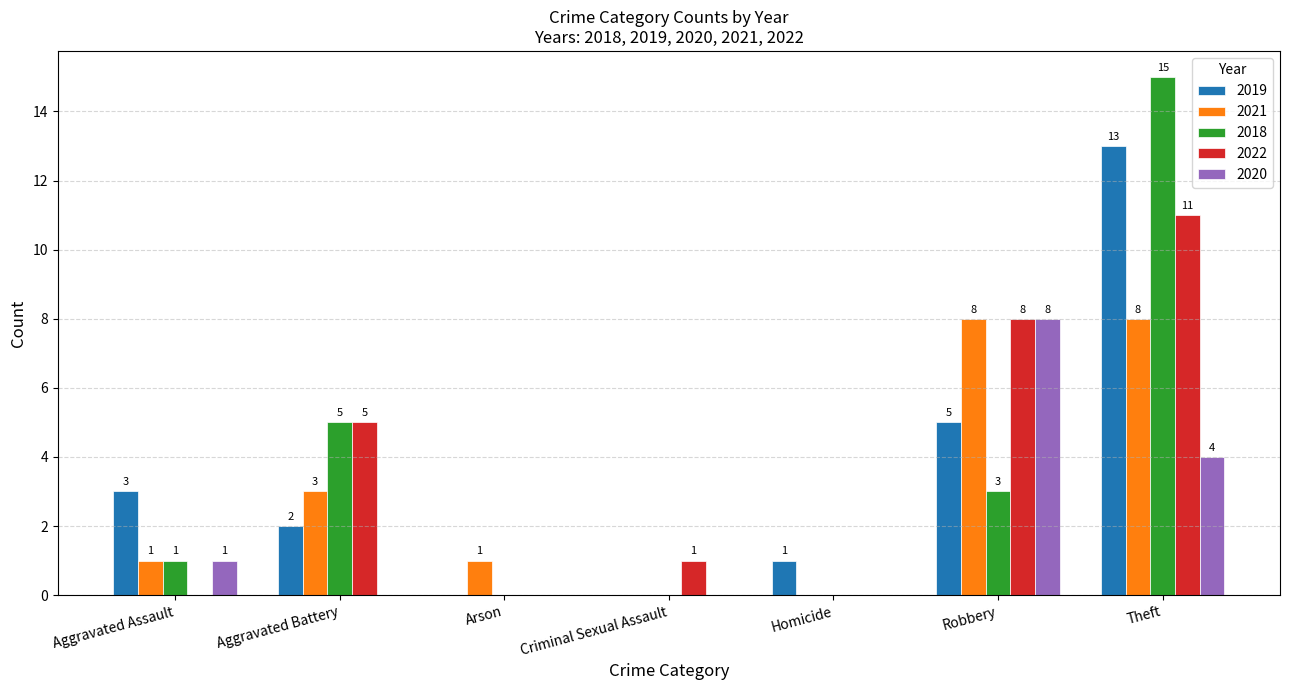

True or false: 2022 has a value of 9 at Aggravated Battery.

False